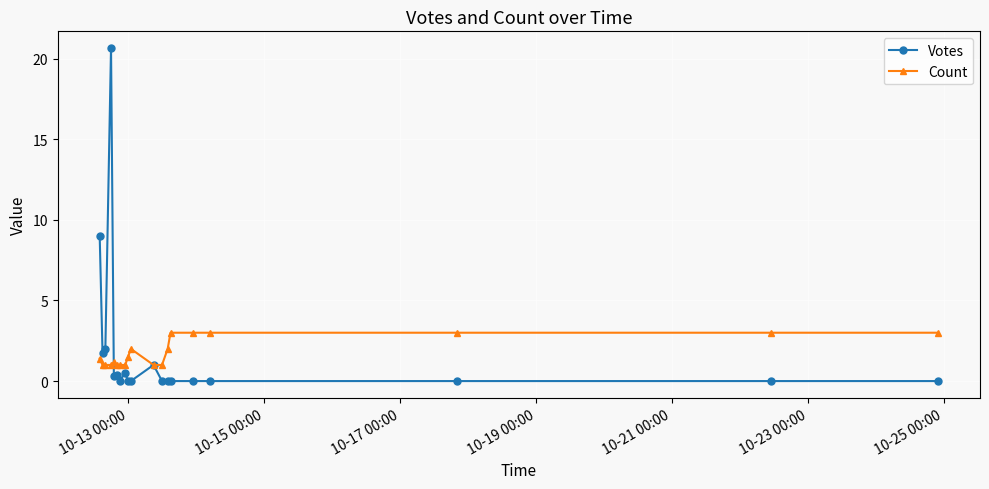

What is the minimum value for Count?

1.0